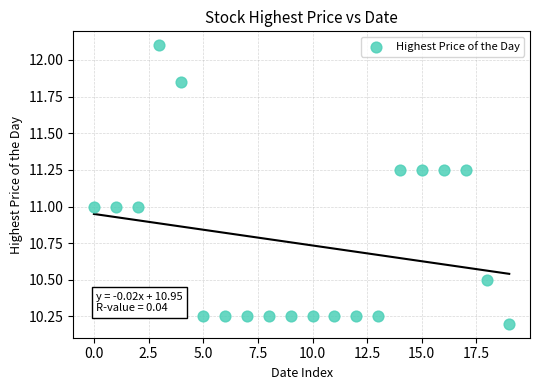

What is the range of Y values (max minus min)?

1.9